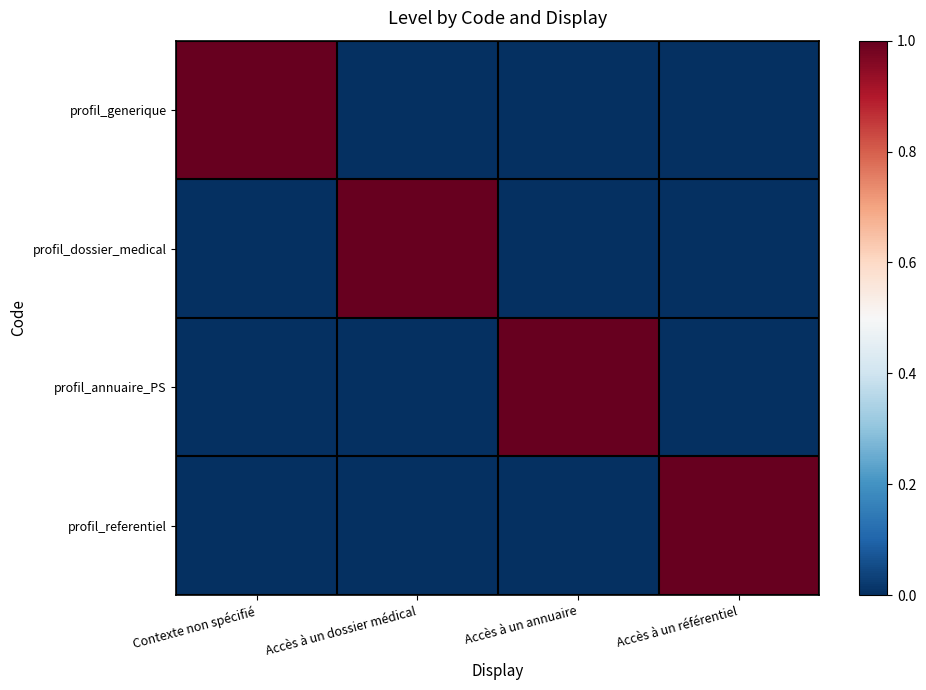

Rank the series at Accès à un référentiel from lowest to highest value.

profil_generique, profil_dossier_medical, profil_annuaire_PS, profil_referentiel